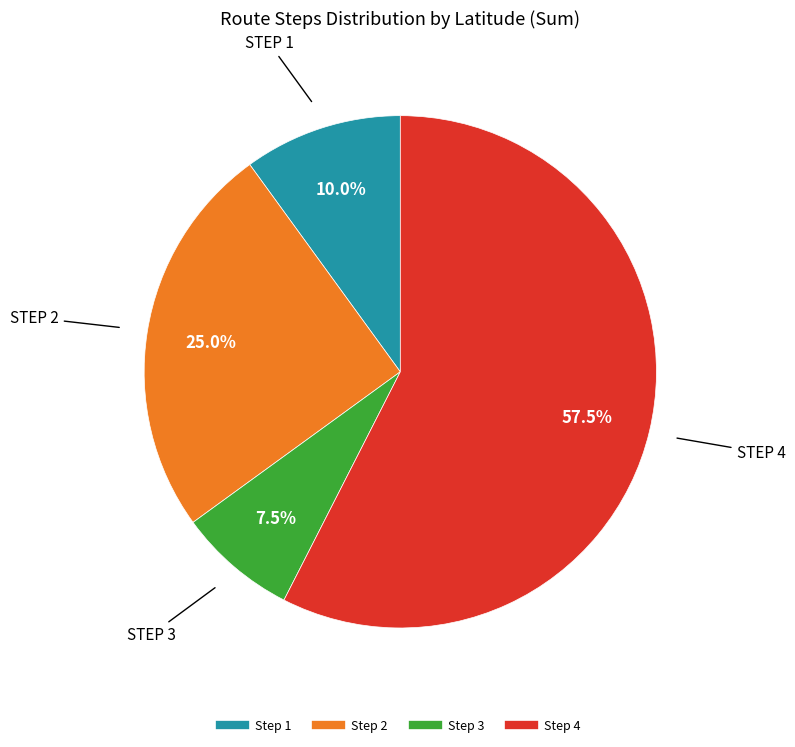

Is there any slice that represents more than half of the pie?

Yes